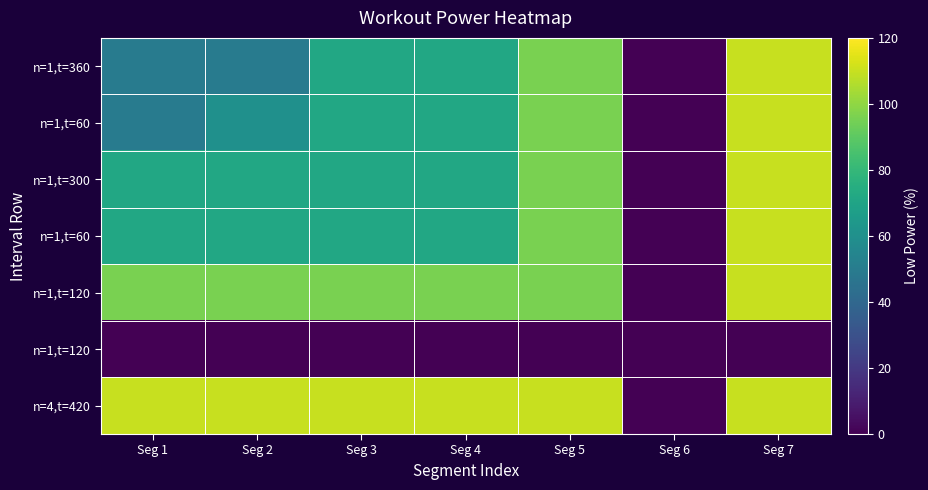

At which category is the sum across all series the highest?

Seg 7